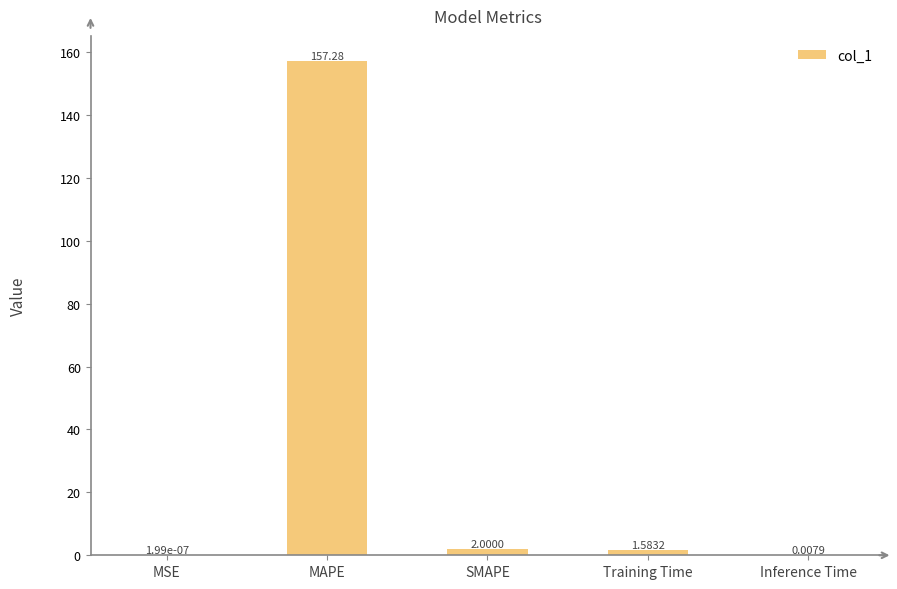

Approximately how many times larger is the value at Training Time compared to SMAPE?

0.8